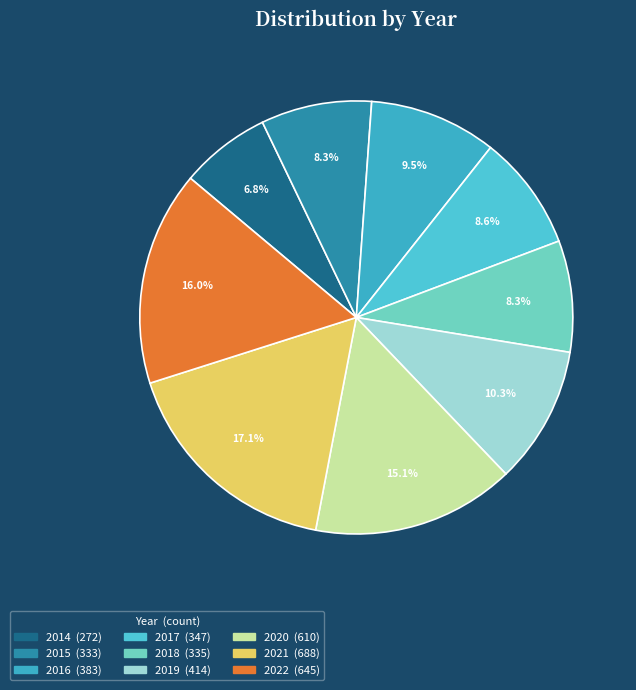

Is the sum of 2022 and 2020 greater than half?

No